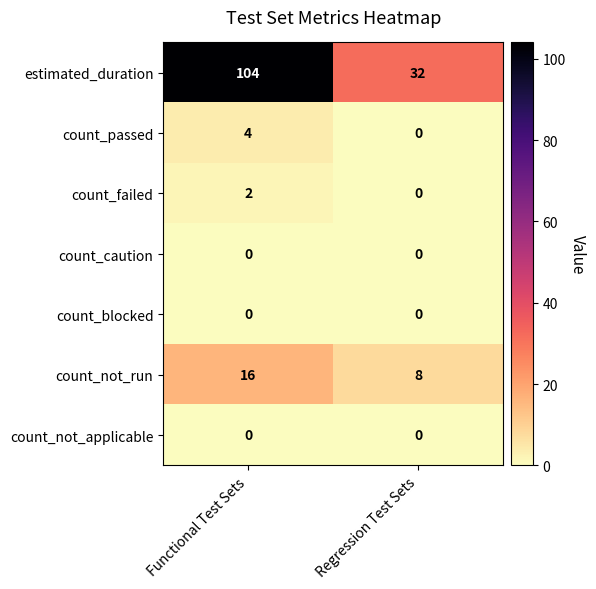

What is the spread (max minus min) of values at Functional Test Sets?

104